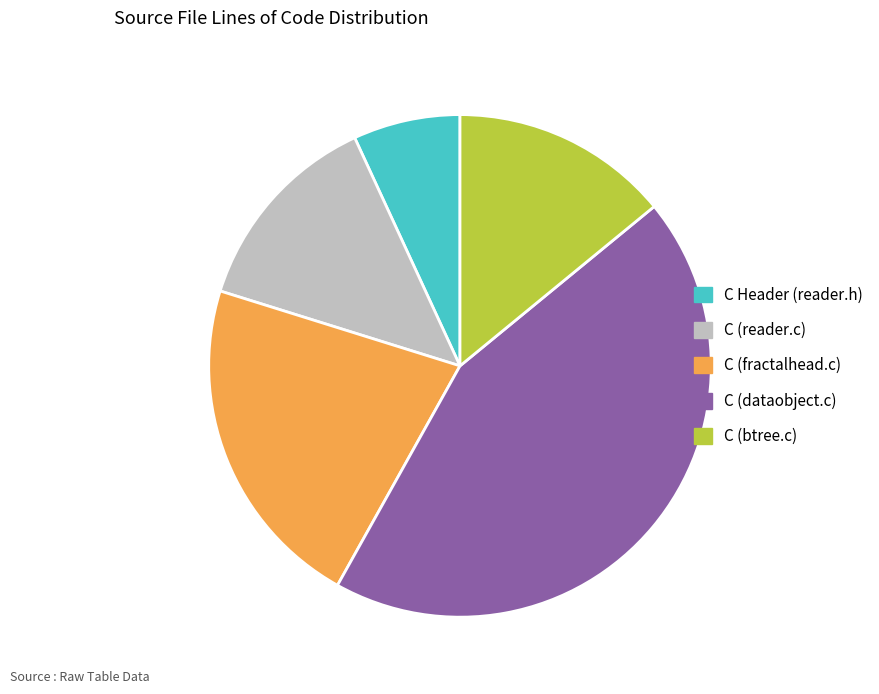

Rank the categories by value from highest to lowest.

C (dataobject.c), C (fractalhead.c), C (btree.c), C (reader.c), C Header (reader.h)